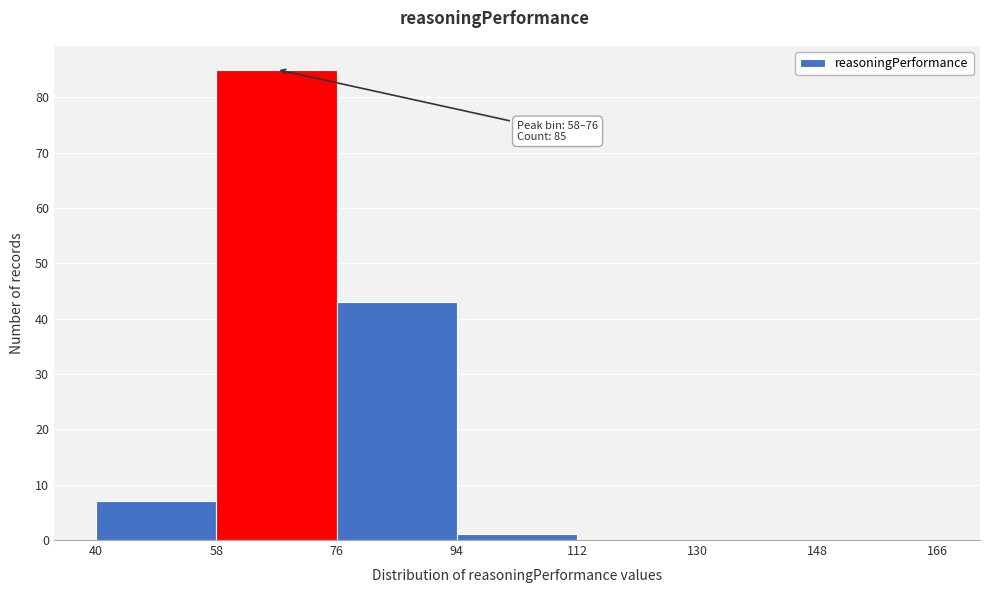

Over which range of the x-axis is the bar tallest?

58 to 76